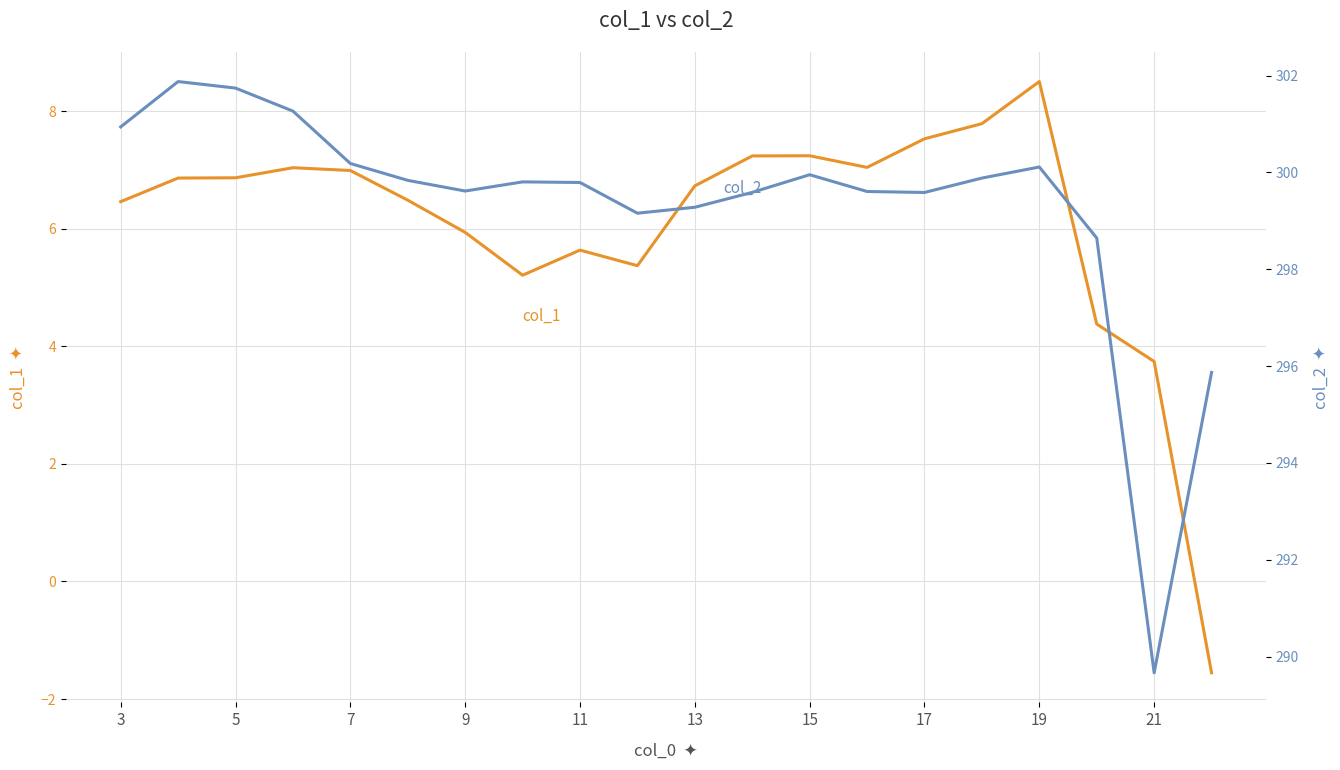

Reading left to right, transcribe all the data shown in this chart.

col_1: 6.5	6.9	6.9	7.0	7.0	6.5	5.9	5.2	5.6	5.4	6.7	7.2	7.2	7.0	7.5	7.8	8.5	4.4	3.7	-1.6
col_2: 300.9	301.9	301.7	301.3	300.2	299.8	299.6	299.8	299.8	299.2	299.3	299.6	300.0	299.6	299.6	299.9	300.1	298.6	289.7	295.9